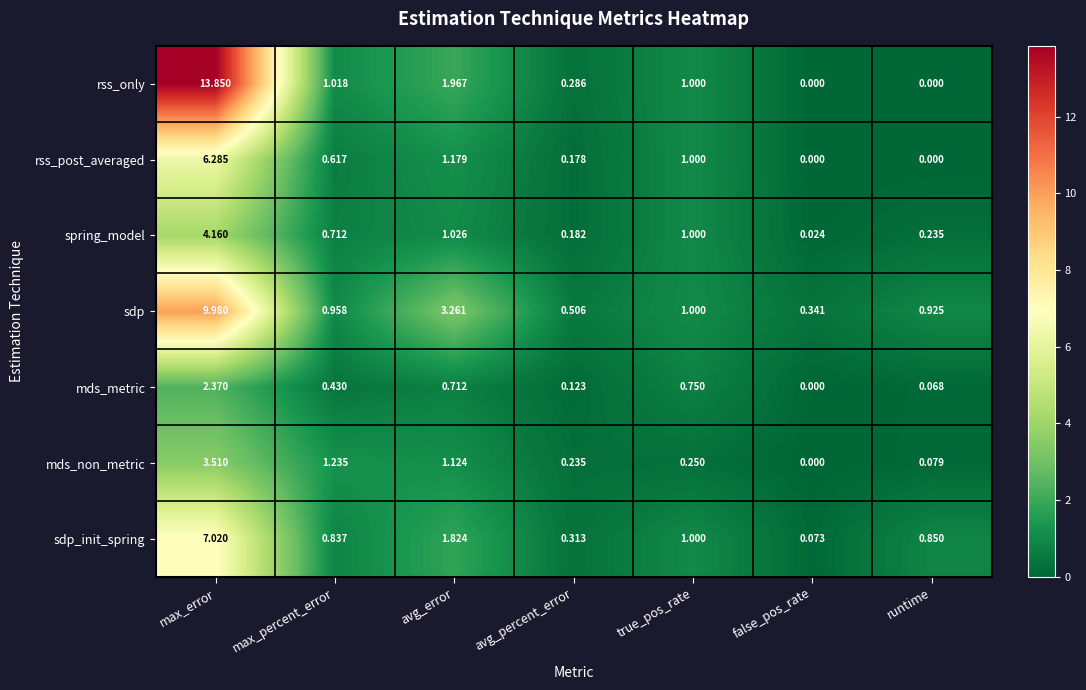

Rank the series by their maximum value, from lowest to highest.

mds_metric, mds_non_metric, spring_model, rss_post_averaged, sdp_init_spring, sdp, rss_only